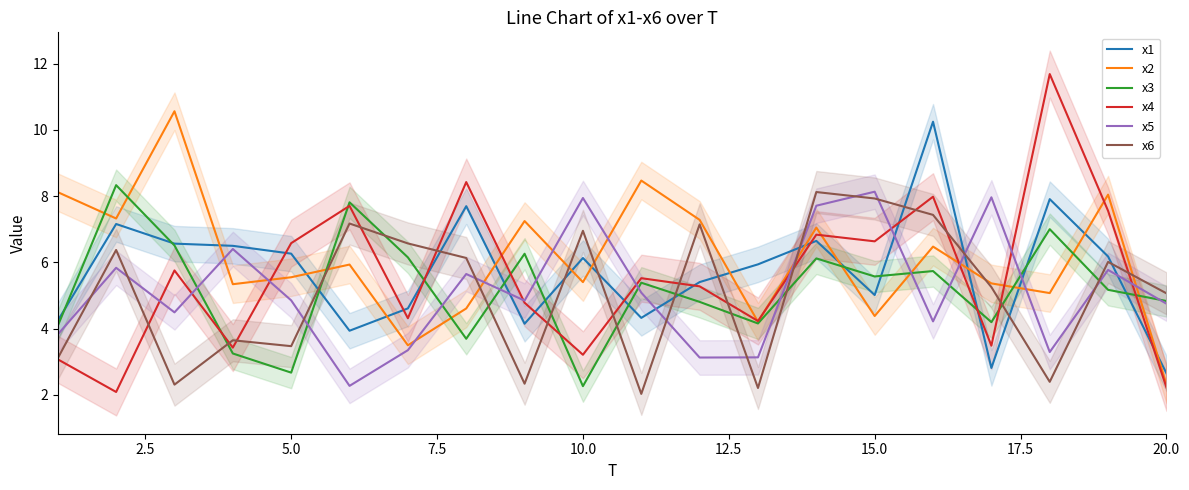

List the series in order of their peak value, highest first.

x4, x2, x1, x3, x5, x6